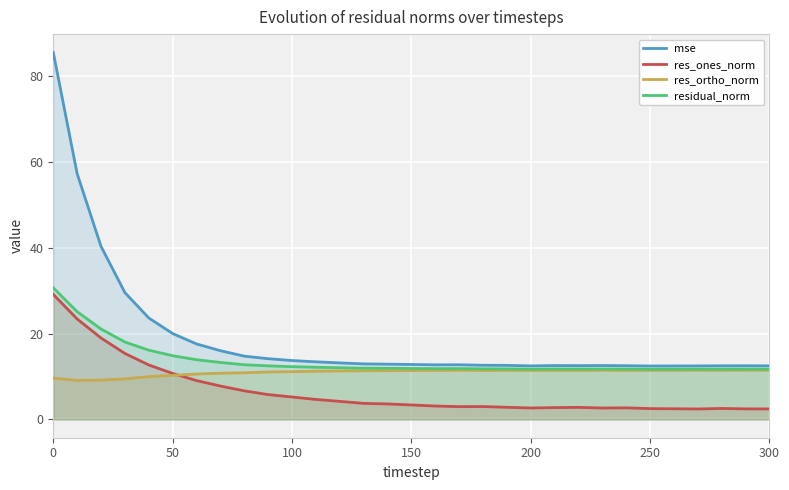

In mse, how many points are lower than both neighbors (excluding endpoints)?

4